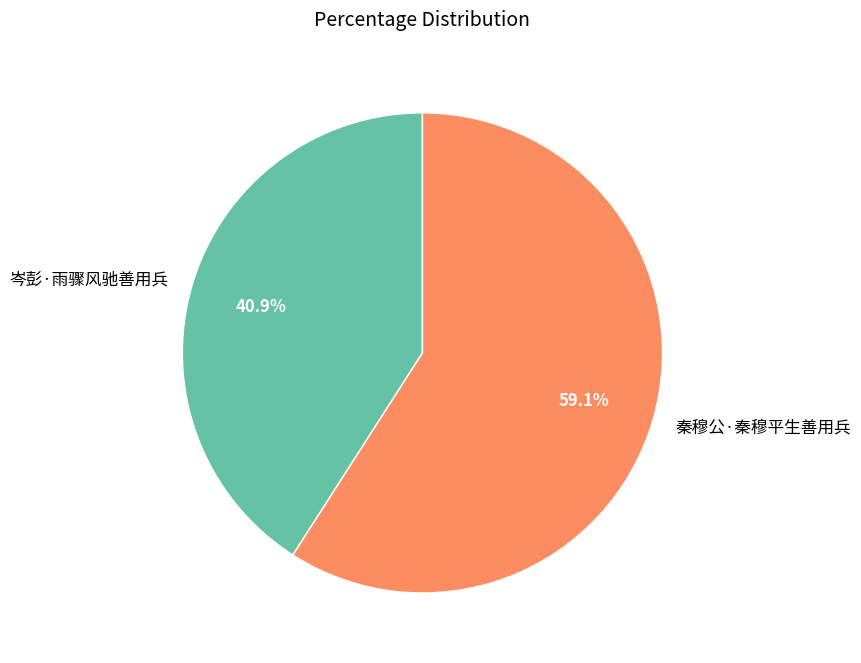

Is there any slice that represents more than half of the pie?

Yes